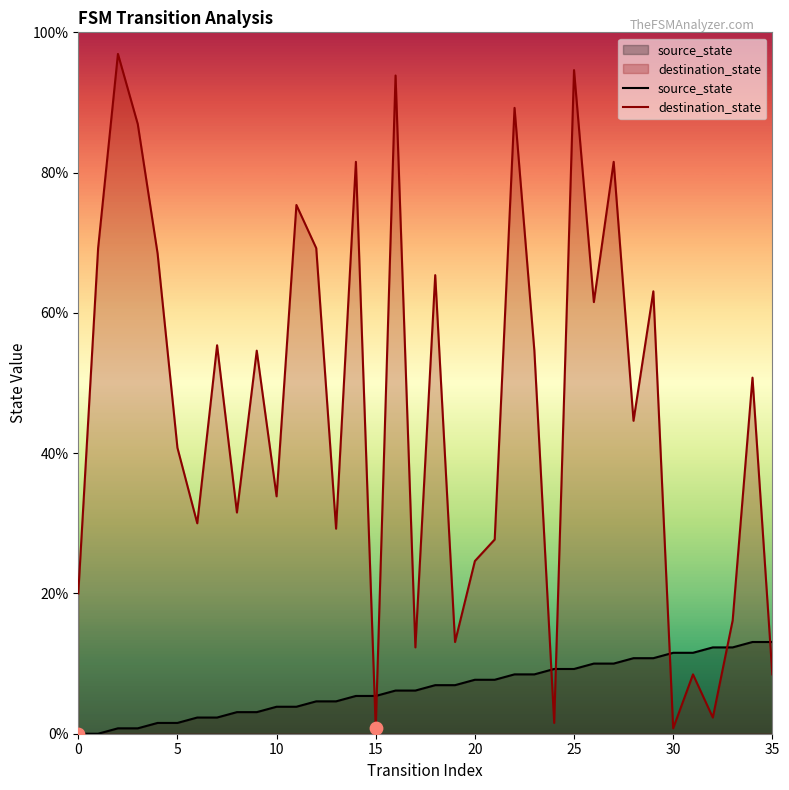

What are all the series names shown in the legend?

source_state, destination_state